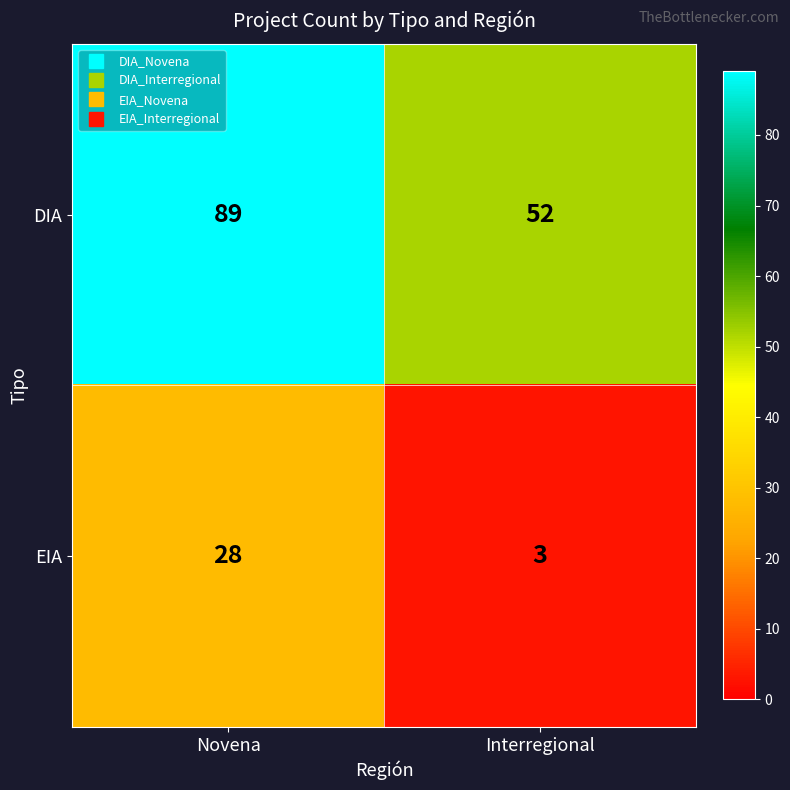

What is the sum of all DIA values?

141